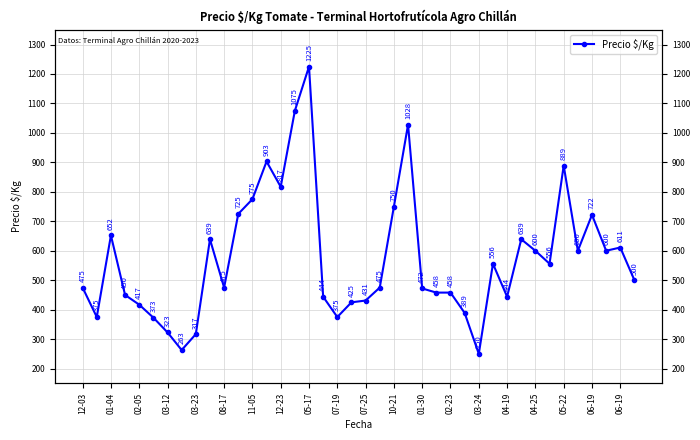

What is the value of the 26th point from the left?

458